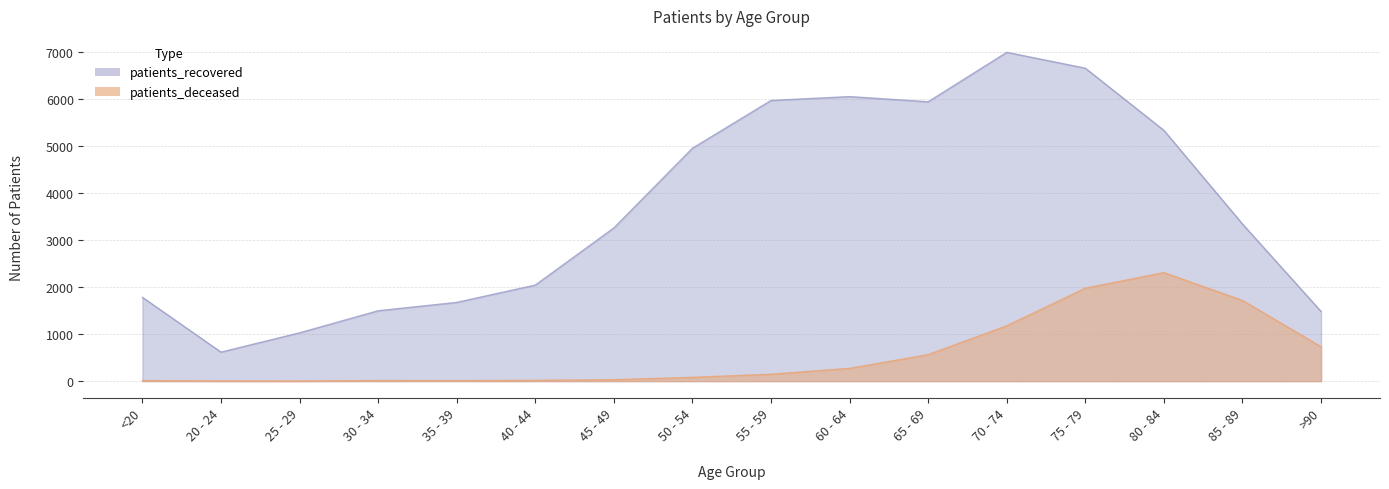

At how many categories does at least one series exceed 2681?

9